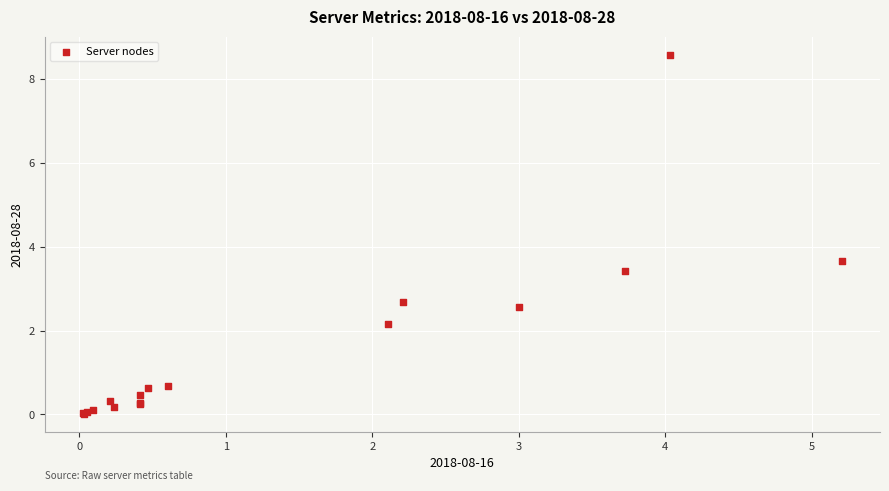

What Y value in the scatter plot is closest to 4?

3.7